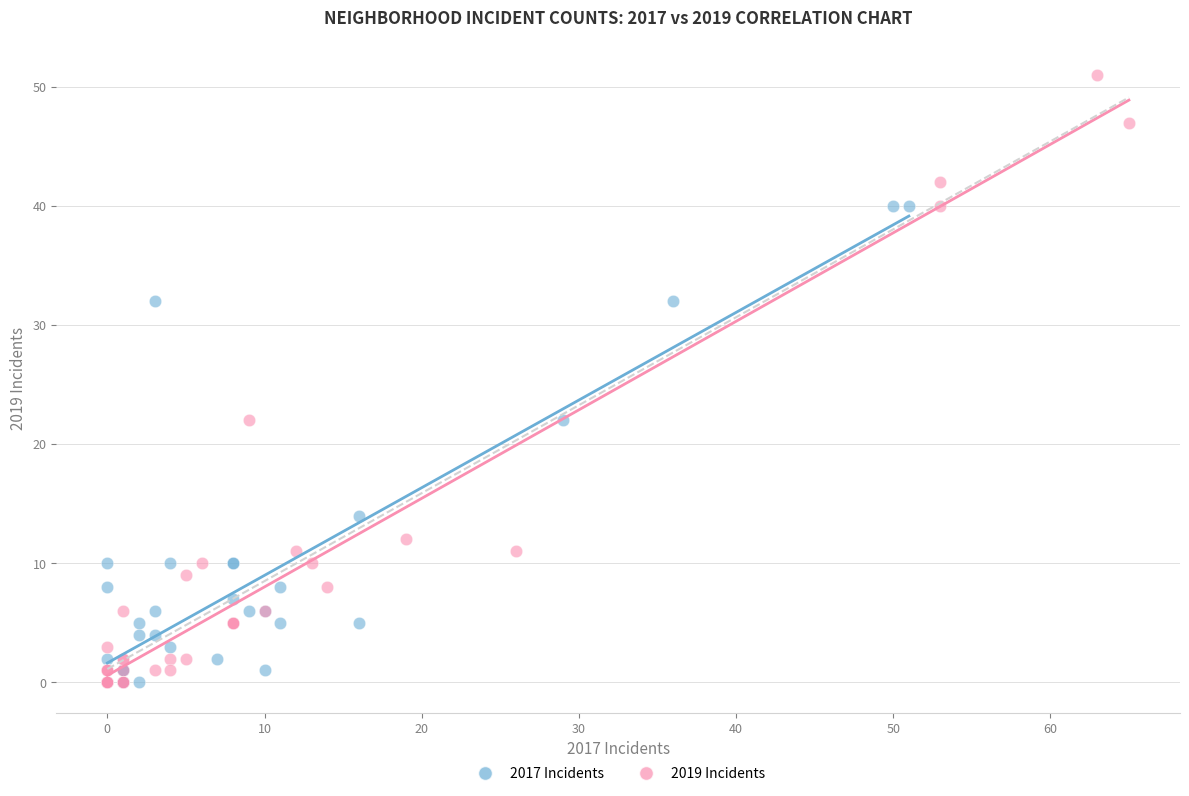

Which series has the largest Y range (max minus min)?

2019 Incidents